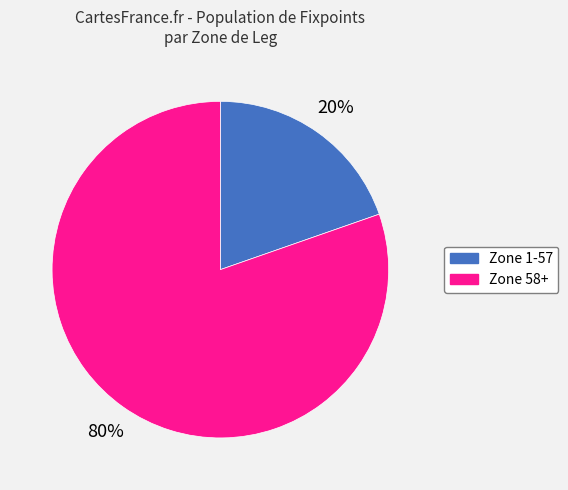

Which category has the biggest portion of the pie?

Zone 58+